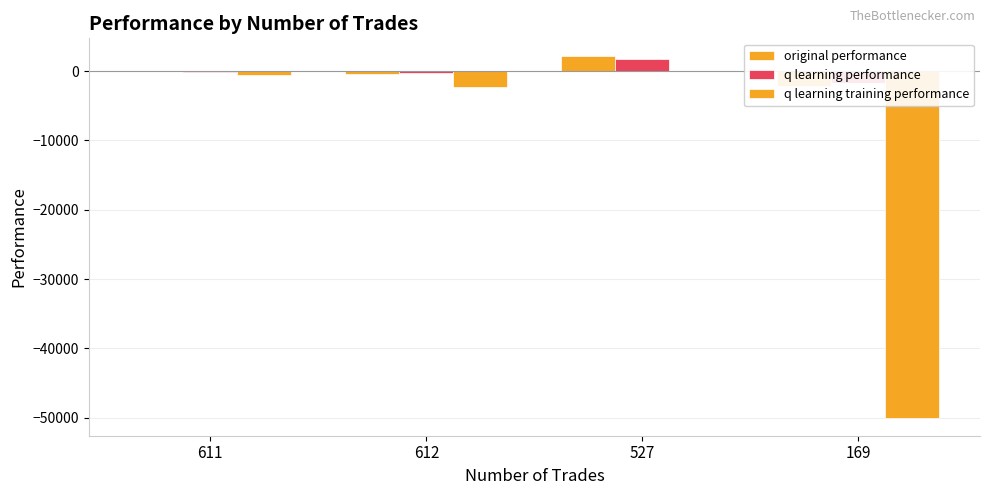

Which series changed the most between 527 and 169?

q learning training performance